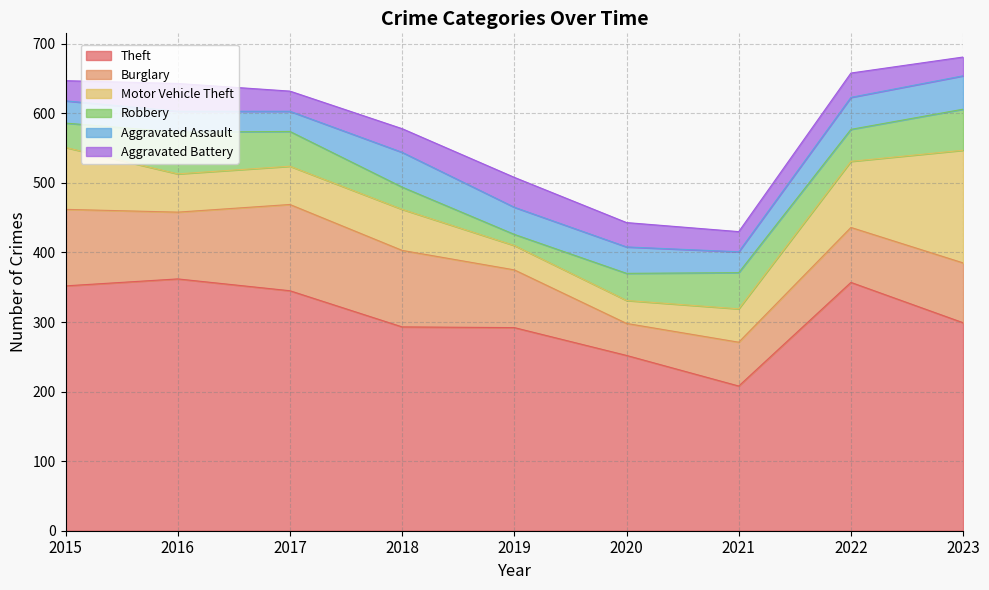

Which category has the highest value in the Theft series?

2016